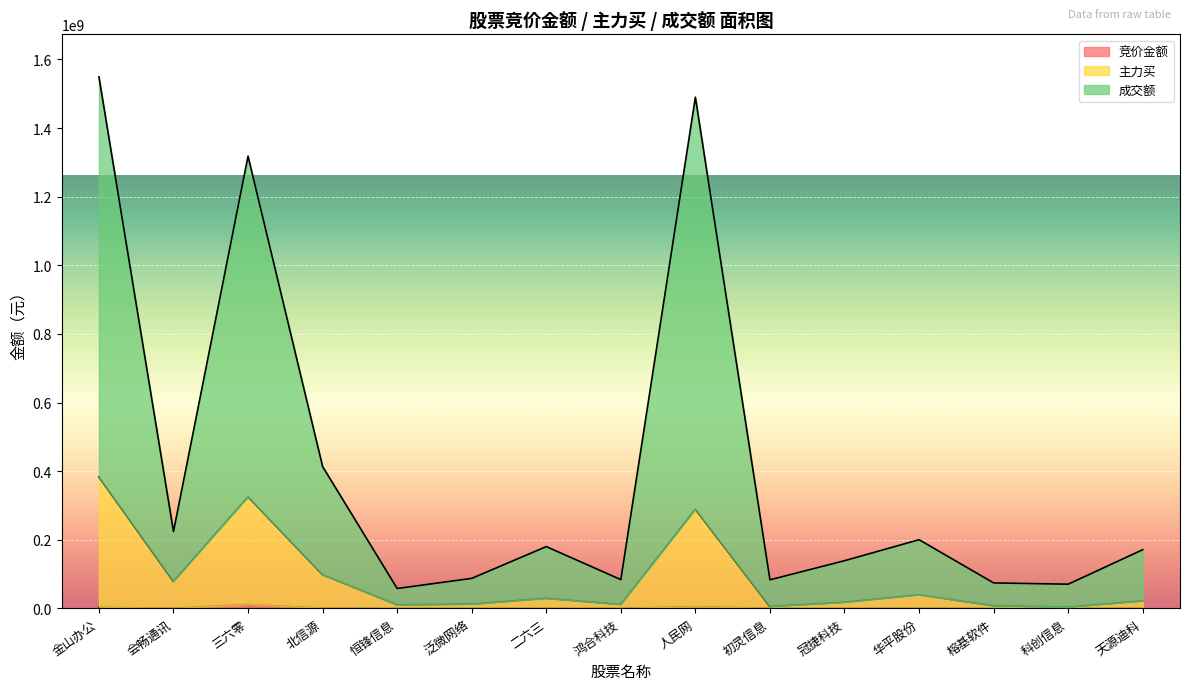

Reading left to right, list all the values displayed in this chart.

竞价金额: 金山办公=3092900	会畅通讯=443750	三六零=11318775	北信源=908056	恒锋信息=447552	泛微网络=863520	二六三=578354	鸿合科技=419336	人民网=5080790	初灵信息=283613	冠捷科技=334524	华平股份=1364330	榕基软件=118131	科创信息=297160	天源迪科=652218
主力买: 金山办公=383063689	会畅通讯=78588602	三六零=325163178	北信源=98323609	恒锋信息=10468935	泛微网络=12464851	二六三=29345833	鸿合科技=11498459	人民网=289114050	初灵信息=5489113	冠捷科技=17972146	华平股份=39728889	榕基软件=7651152	科创信息=3920880	天源迪科=21853750
成交额: 金山办公=1549307410	会畅通讯=224091432	三六零=1318031846	北信源=413486329	恒锋信息=58025274	泛微网络=87452870	二六三=180116274	鸿合科技=83879687	人民网=1489997503	初灵信息=83303046	冠捷科技=139011683	华平股份=200209074	榕基软件=74321716	科创信息=70524544	天源迪科=171100326